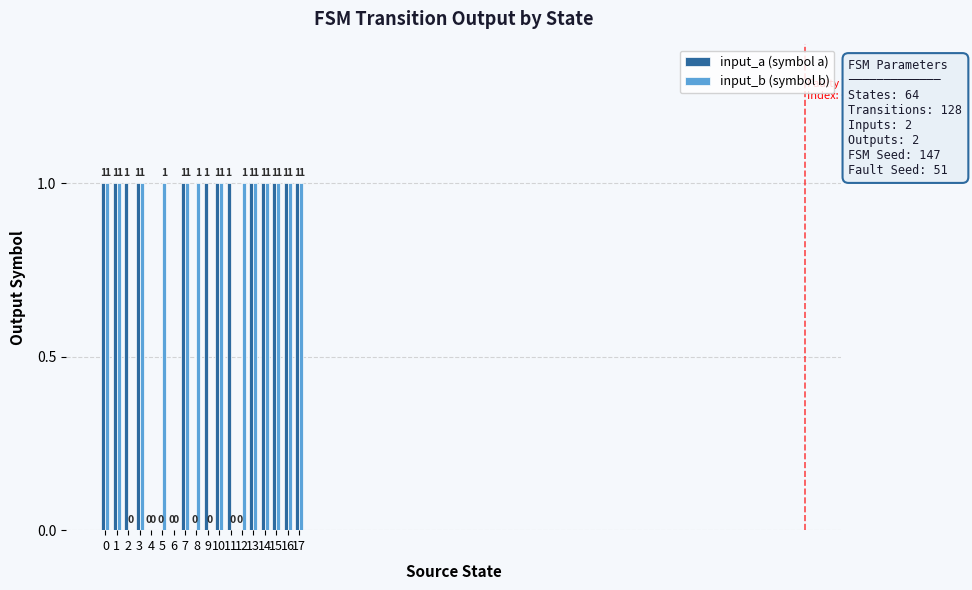

Between 3 and 8, which series saw the biggest shift?

input_a (symbol a)